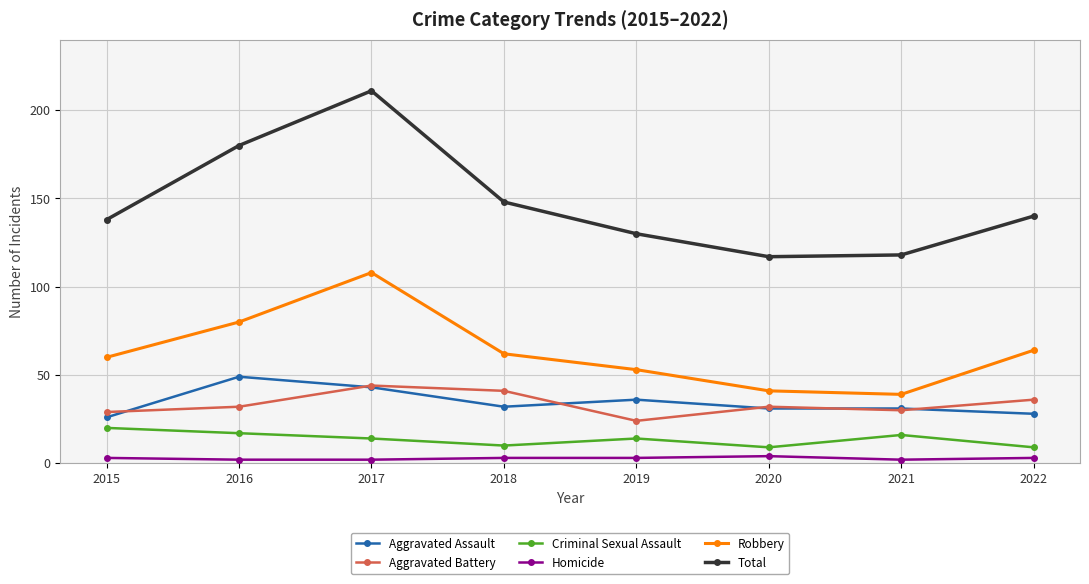

True or false: Robbery has more than 1 points higher than both neighbors.

False